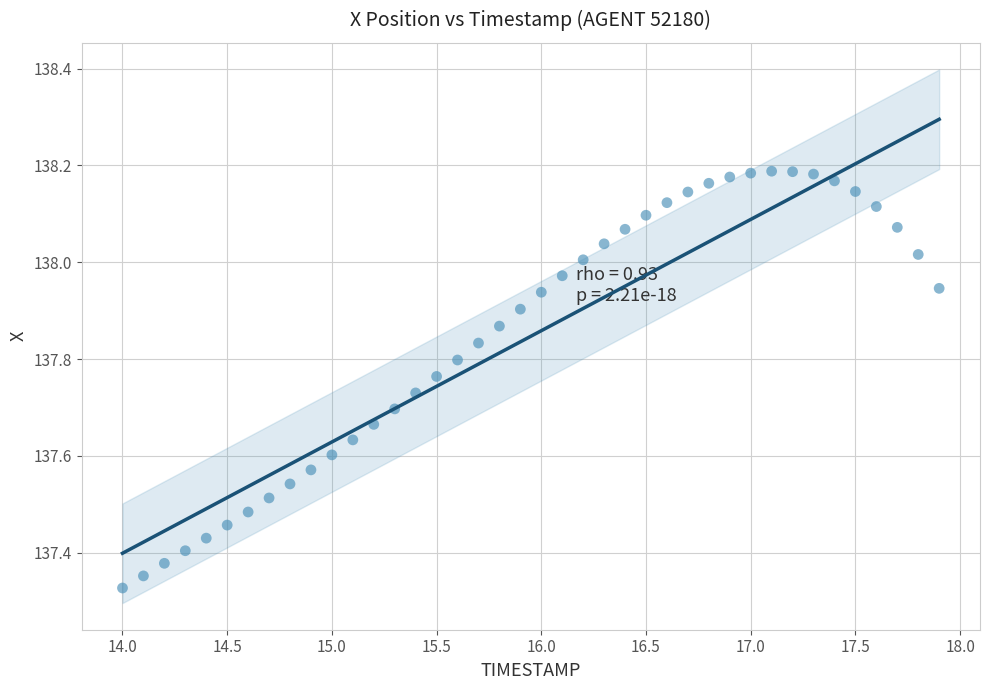

What is the range of Y values (max minus min)?

0.9